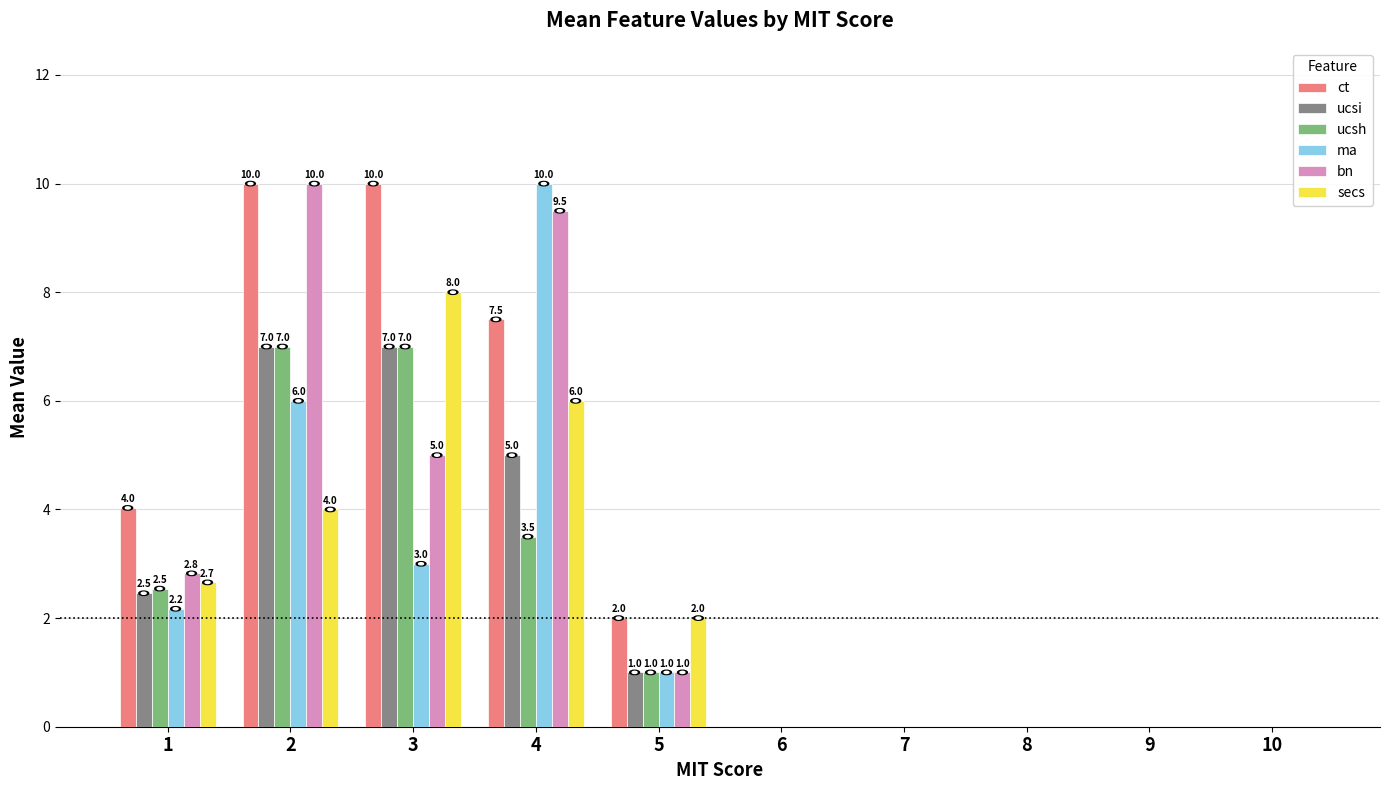

What is the average value of the ucsh series?

2.1